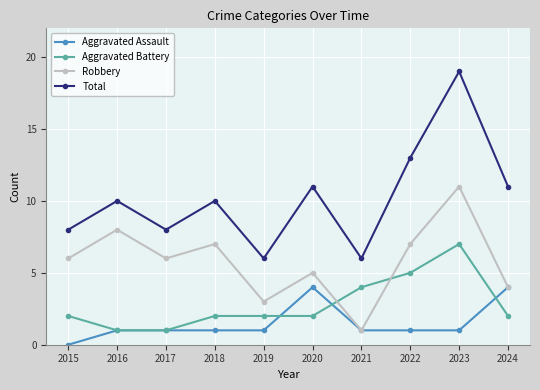

The Aggravated Battery series shows 4 at 2023. True or false?

False